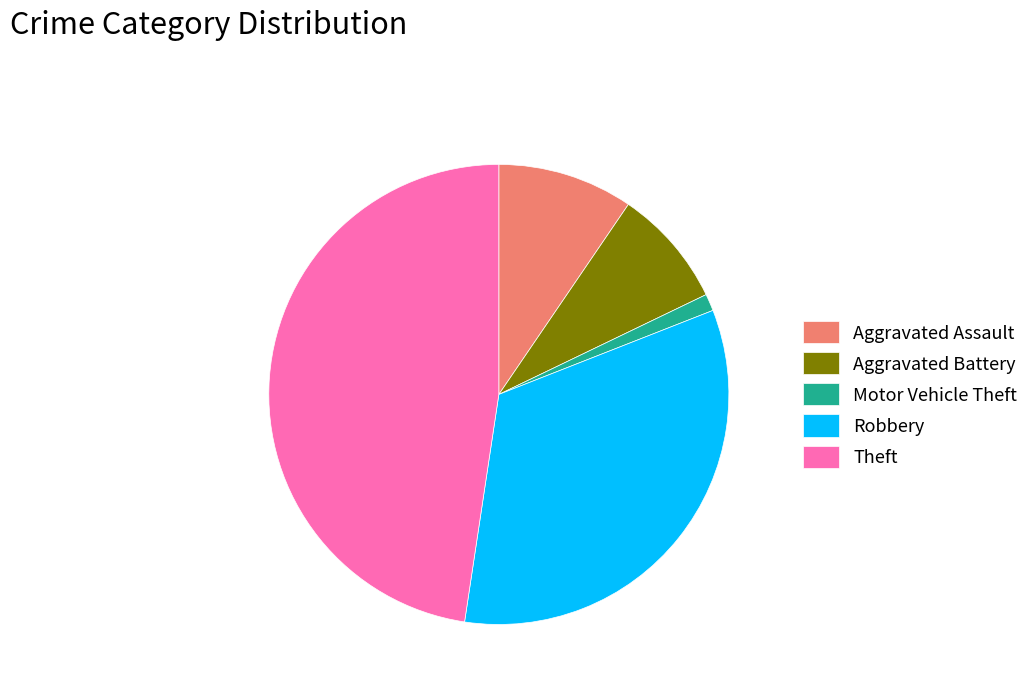

Count the number of slices in the pie.

5